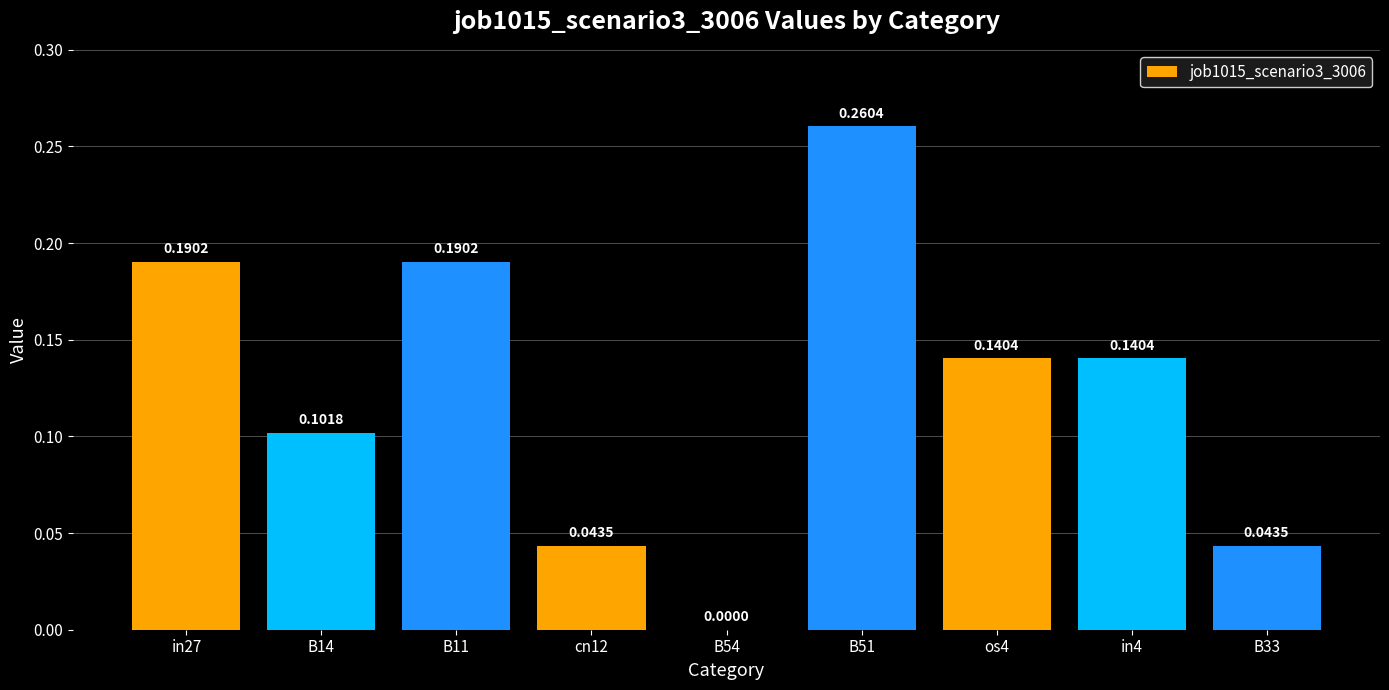

Which has a higher value, in27 or B51?

B51